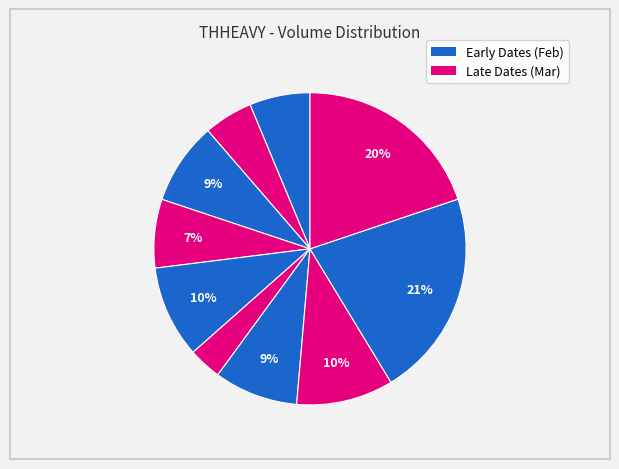

How many slices are in this pie chart?

10